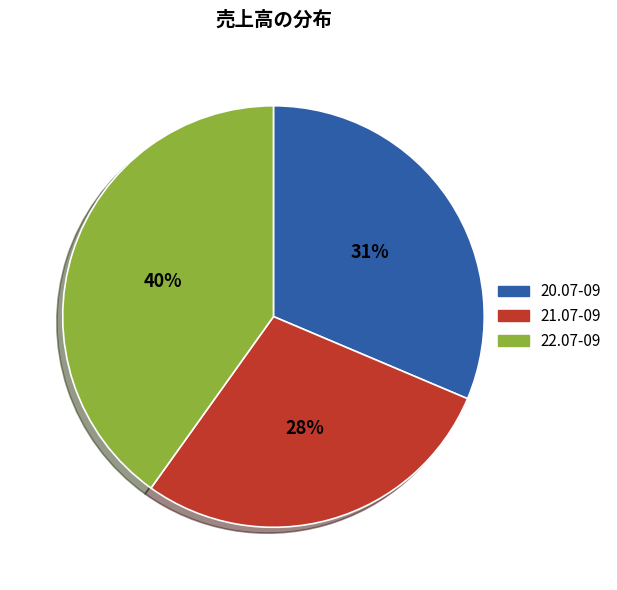

Count the number of slices in the pie.

3